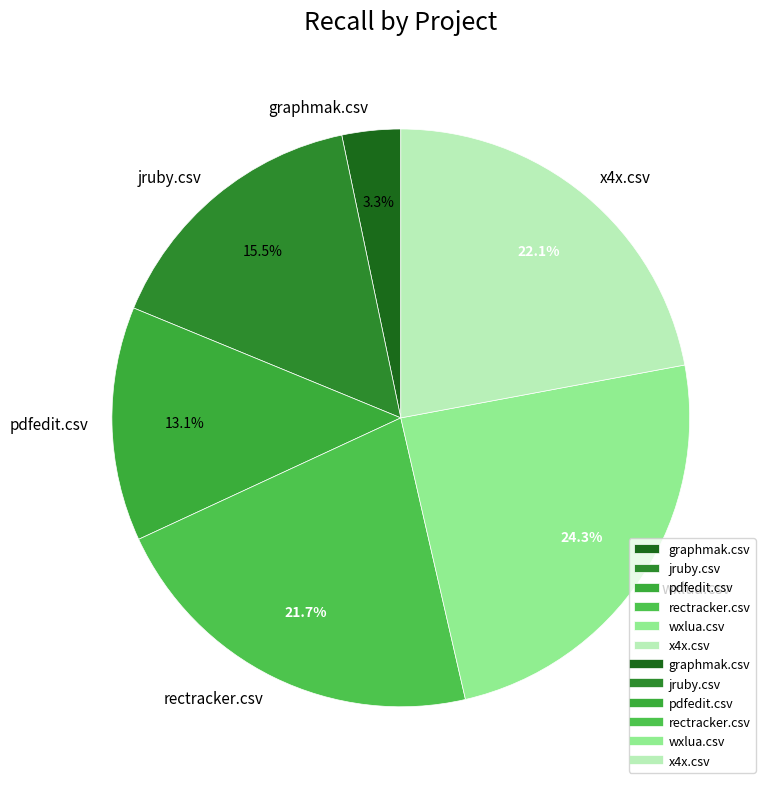

Is there a majority slice in this chart?

No